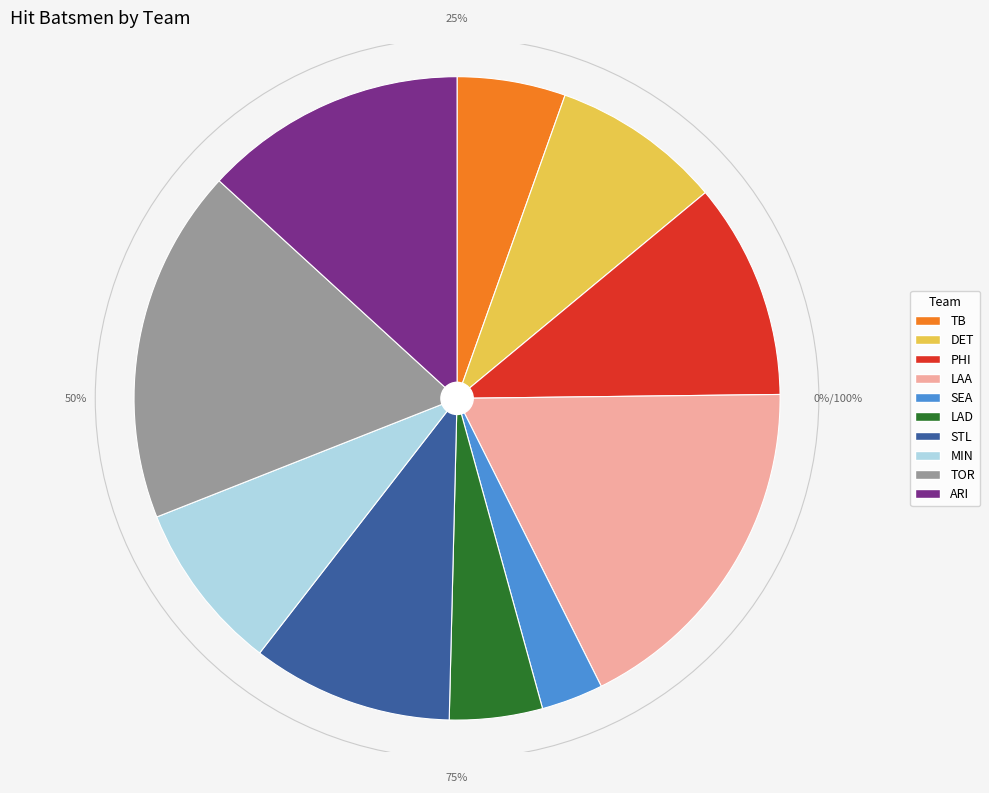

Is there a majority slice in this chart?

No